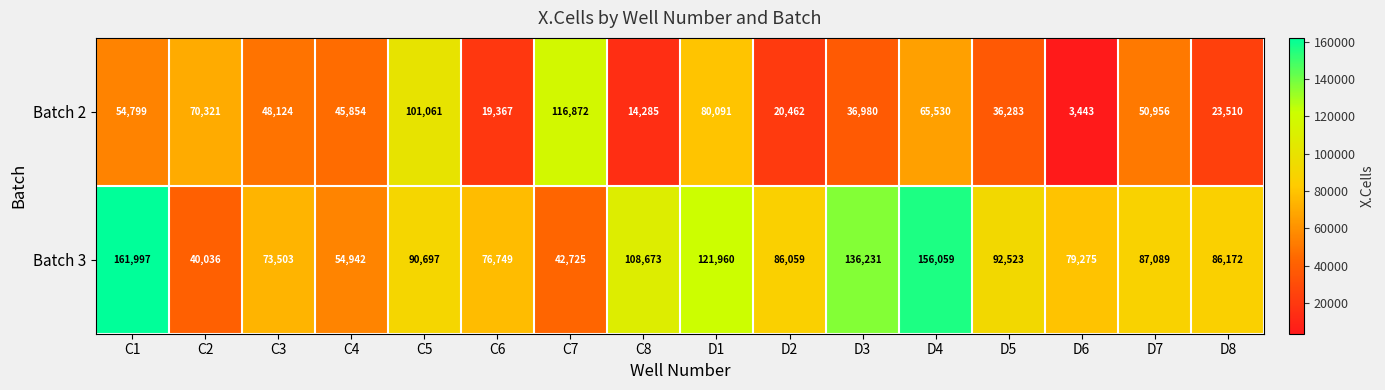

List the labels in order of Batch 2 value, largest first.

C7, C5, D1, C2, D4, C1, D7, C3, C4, D3, D5, D8, D2, C6, C8, D6